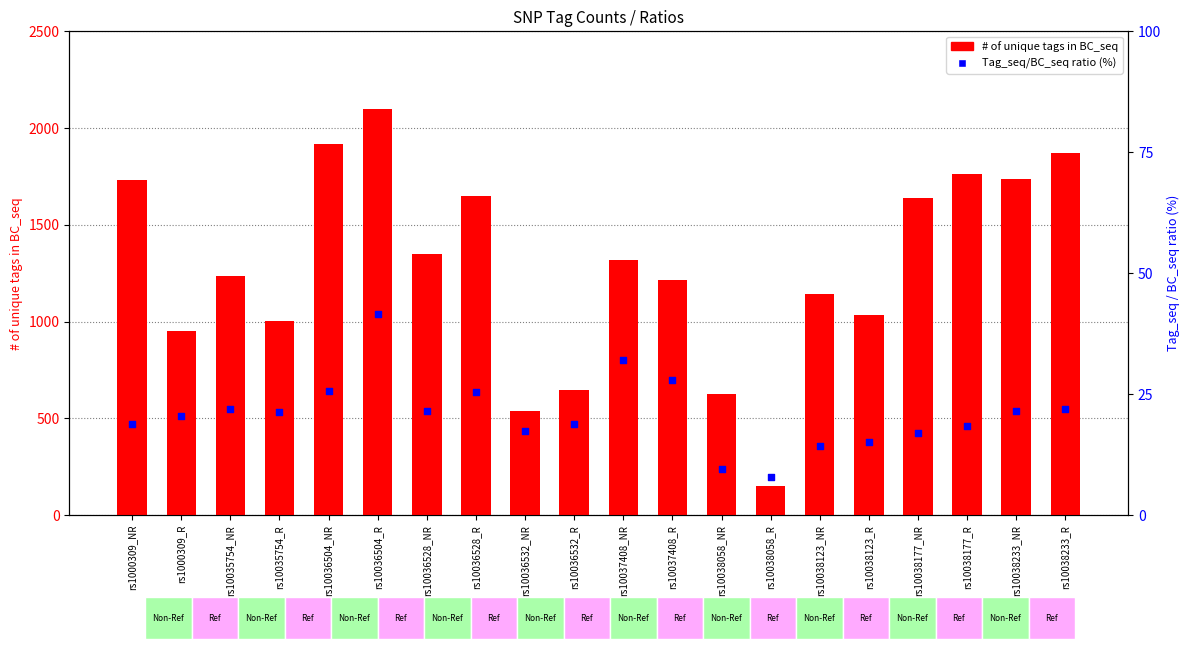

At which category is the sum across all series the highest?

rs10036504_R